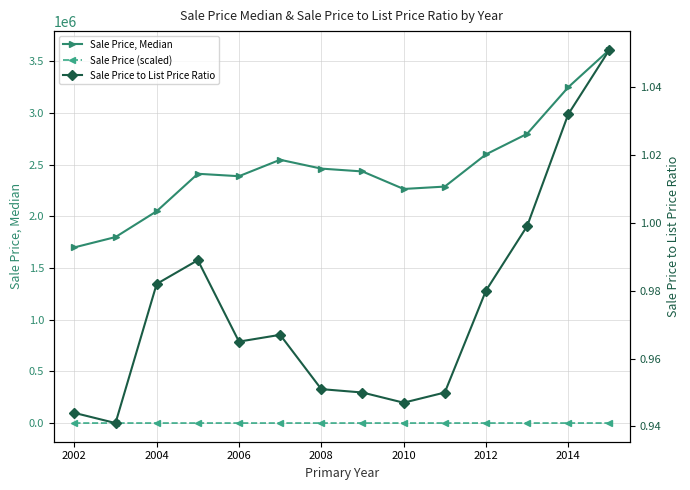

Reading left to right, what are all the values shown in this chart?

Sale Price, Median: 1700000.0	1800000.0	2050000.0	2412500.0	2389000.0	2548000.0	2462500.0	2435000.0	2265500.0	2288500.0	2600000.0	2799000.0	3250000.0	3612500.0
Sale Price (scaled): 17.3	17.7	18.6	20.0	19.9	20.5	20.1	20.0	19.4	19.5	20.7	21.4	23.1	24.4
Sale Price to List Price Ratio: 0.9	0.9	1.0	1.0	1.0	1.0	1.0	0.9	0.9	0.9	1.0	1.0	1.0	1.1